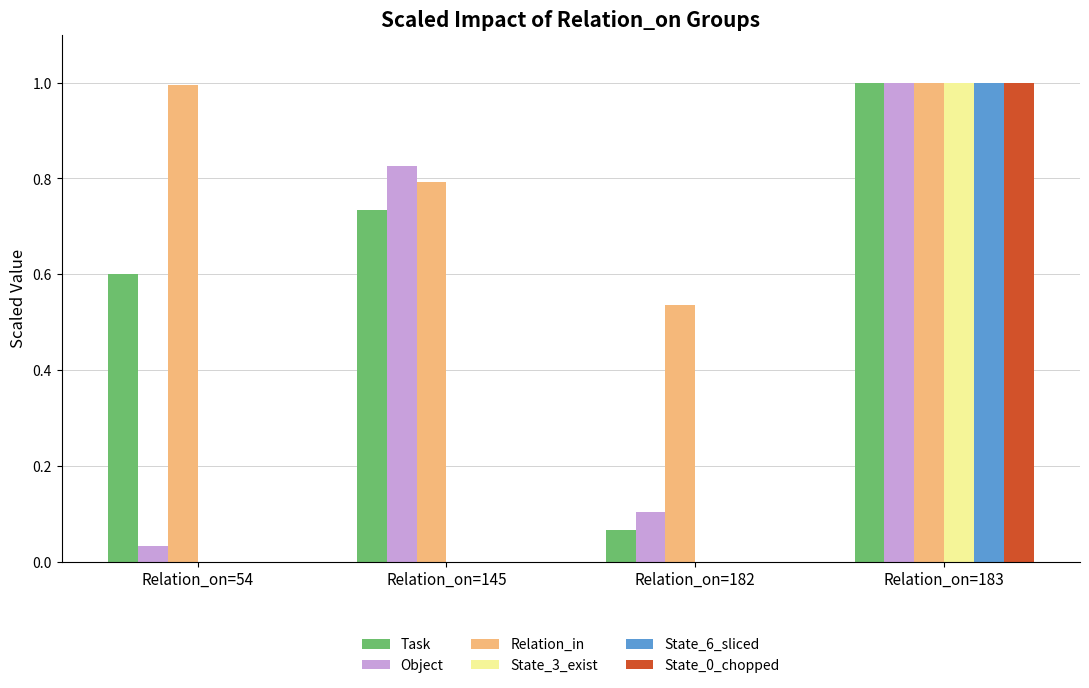

What is the sum of the State_3_exist values at Relation_on=54 and Relation_on=183?

1.0